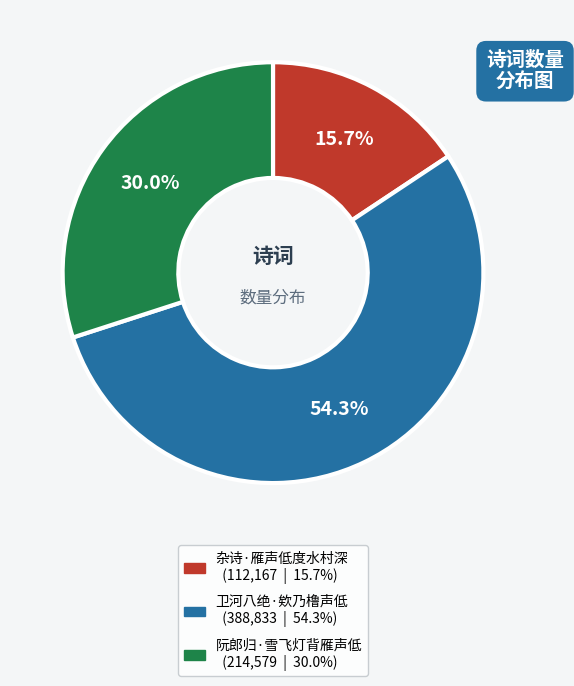

What is the smallest slice in the pie chart?

杂诗·雁声低度水村深